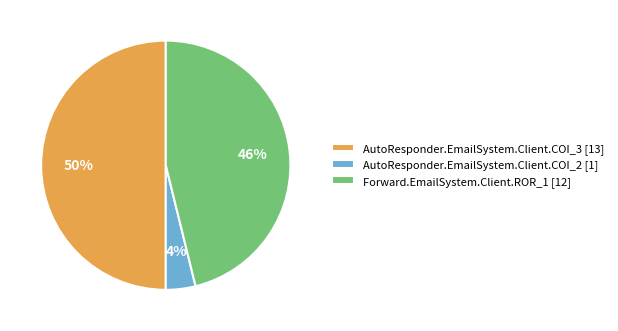

Which has a higher value, AutoResponder.EmailSystem.Client.COI_3 [13] or AutoResponder.EmailSystem.Client.COI_2 [1]?

AutoResponder.EmailSystem.Client.COI_3 [13]